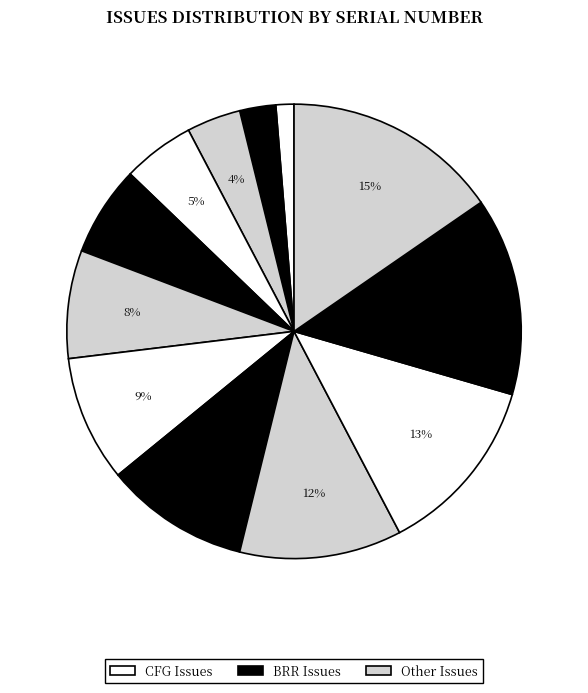

To the nearest percent, what is the average slice percentage?

8%